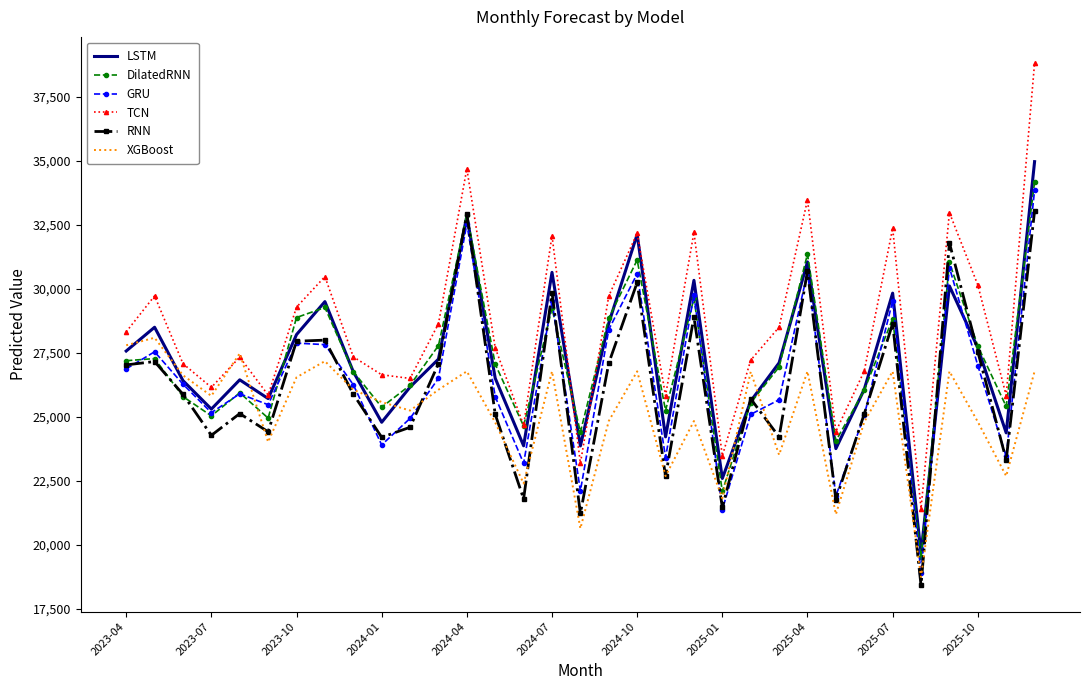

What are all the series names shown in the legend?

LSTM, DilatedRNN, GRU, TCN, RNN, XGBoost